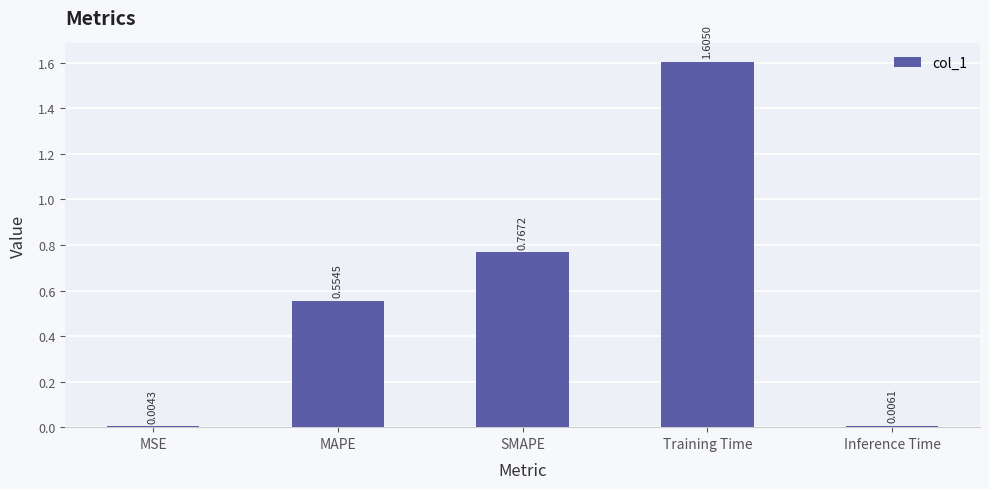

Does the chart contain stacked bars?

No